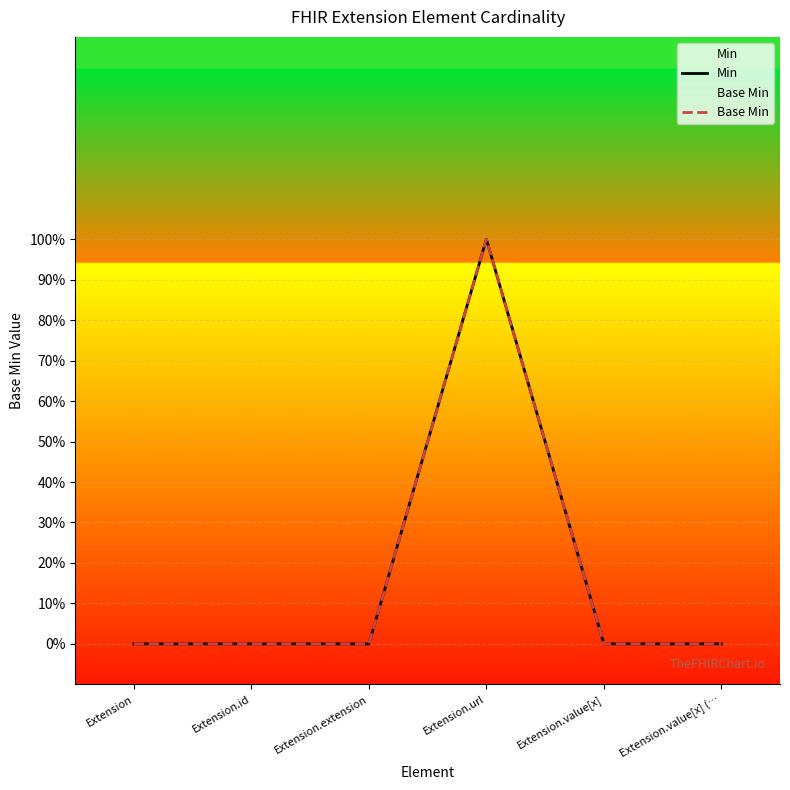

Reading right to left, list all the values displayed in this chart.

Min: Extension.value[x] (…=0	Extension.value[x]=0	Extension.url=1	Extension.extension=0	Extension.id=0	Extension=0
Base Min: Extension.value[x] (…=0	Extension.value[x]=0	Extension.url=1	Extension.extension=0	Extension.id=0	Extension=0